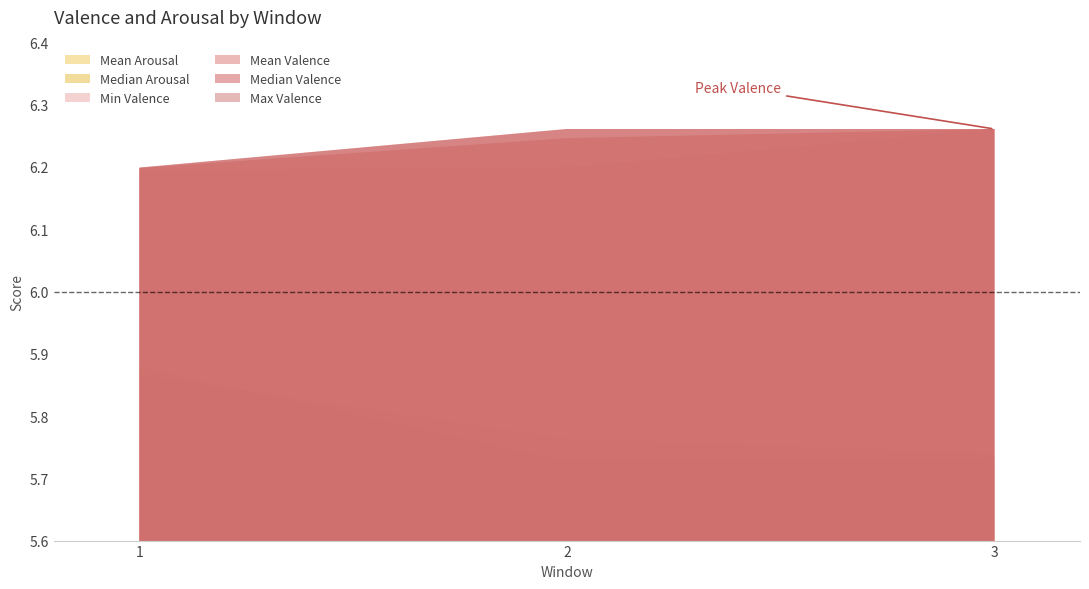

What is the value of the Mean Valence point at the 1st from the left?

6.2